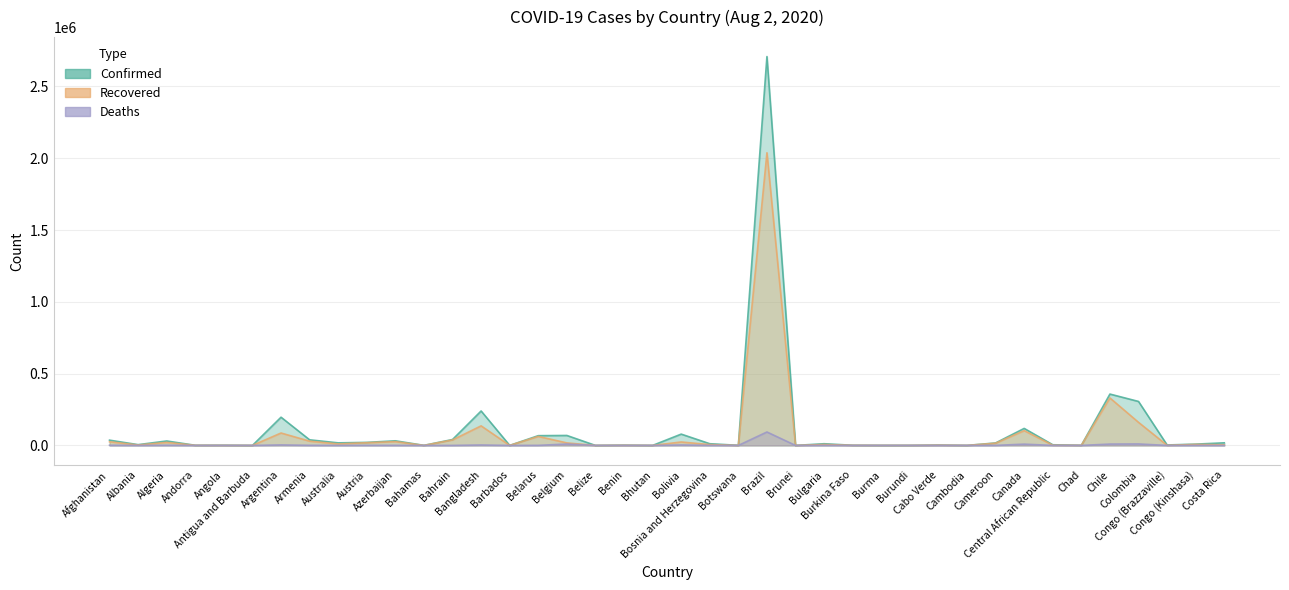

Rank the series by their average value, from highest to lowest.

Confirmed, Recovered, Deaths